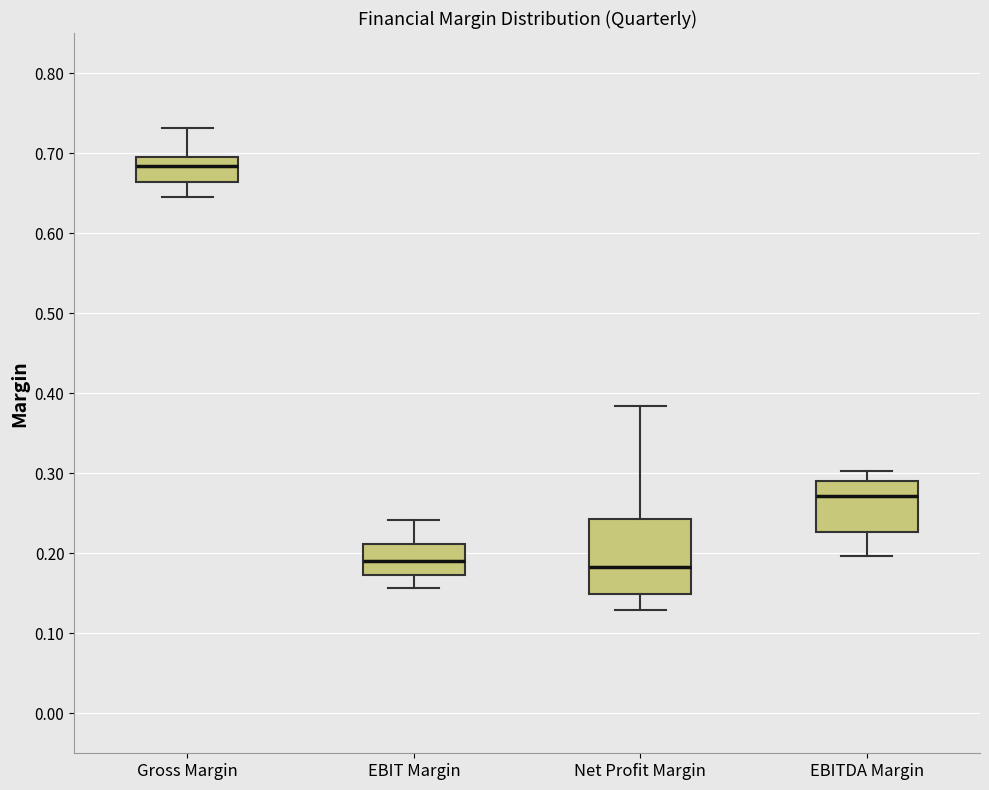

Reading left to right, transcribe this box plot: for each box, give where its median line is, the range the box spans, and where its two whiskers end, as read against the y-axis. The values are not printed on the chart, so give them approximately, as read against the axis.

Gross Margin: median 0.68, box 0.66 to 0.70, whiskers 0.65 to 0.73
EBIT Margin: median 0.19, box 0.17 to 0.21, whiskers 0.16 to 0.24
Net Profit Margin: median 0.18, box 0.15 to 0.24, whiskers 0.13 to 0.38
EBITDA Margin: median 0.27, box 0.23 to 0.29, whiskers 0.20 to 0.30